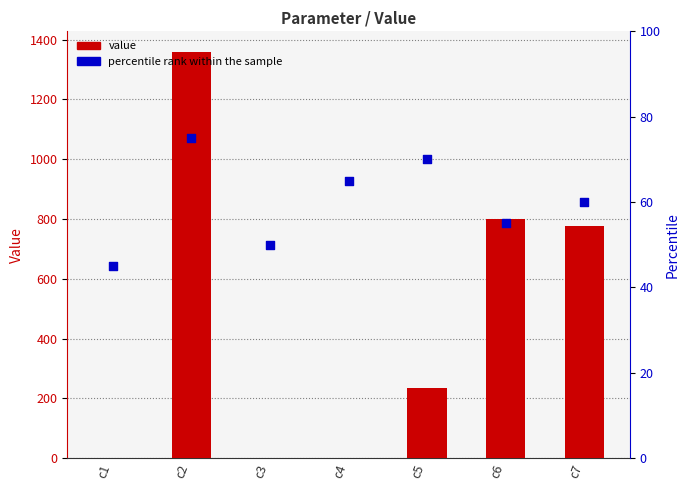

Which series contains the highest Y value?

Value